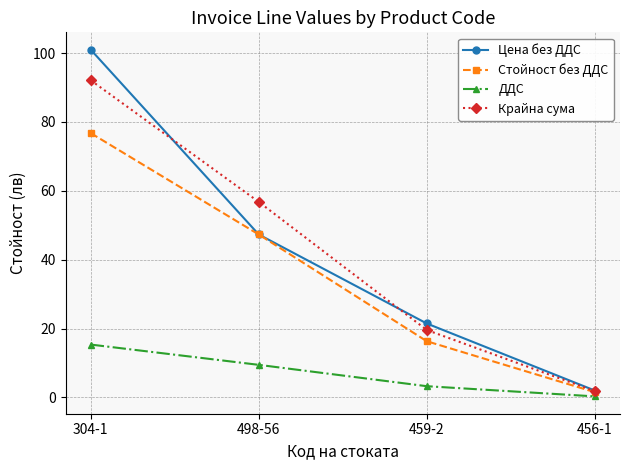

Which series has the widest spread of values?

Цена без ДДС